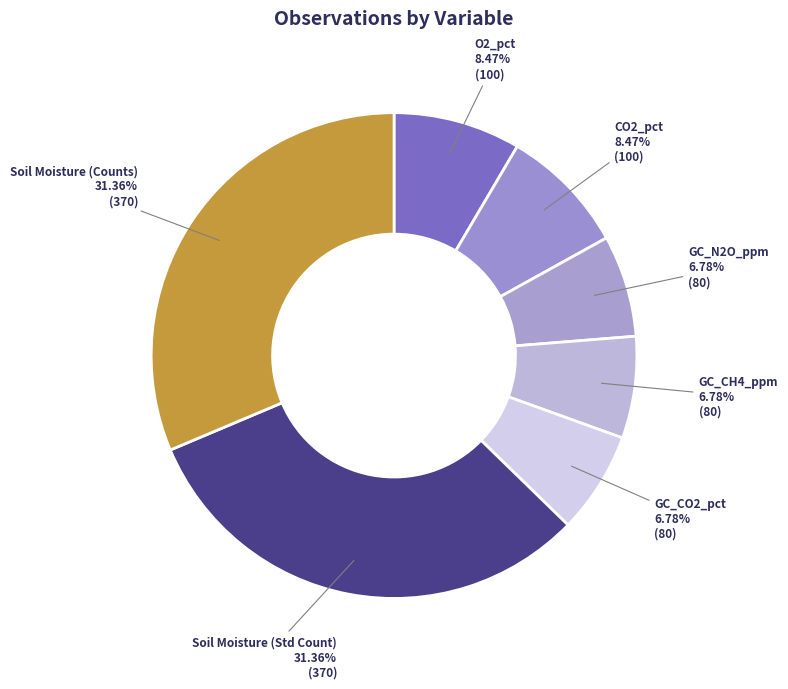

How many segments does this pie chart have?

7